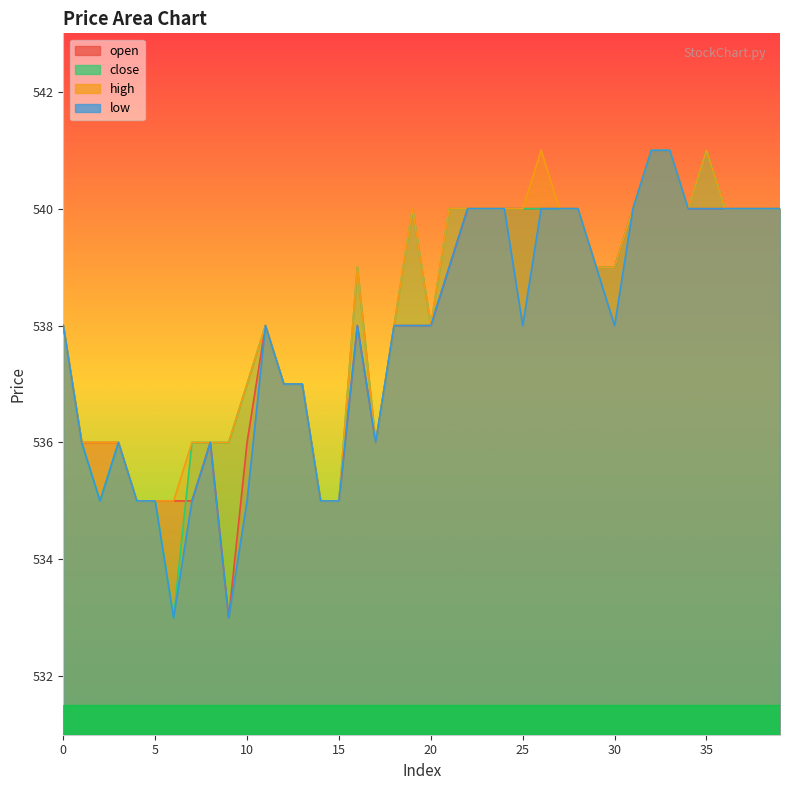

True or false: high and open cross at least once.

False